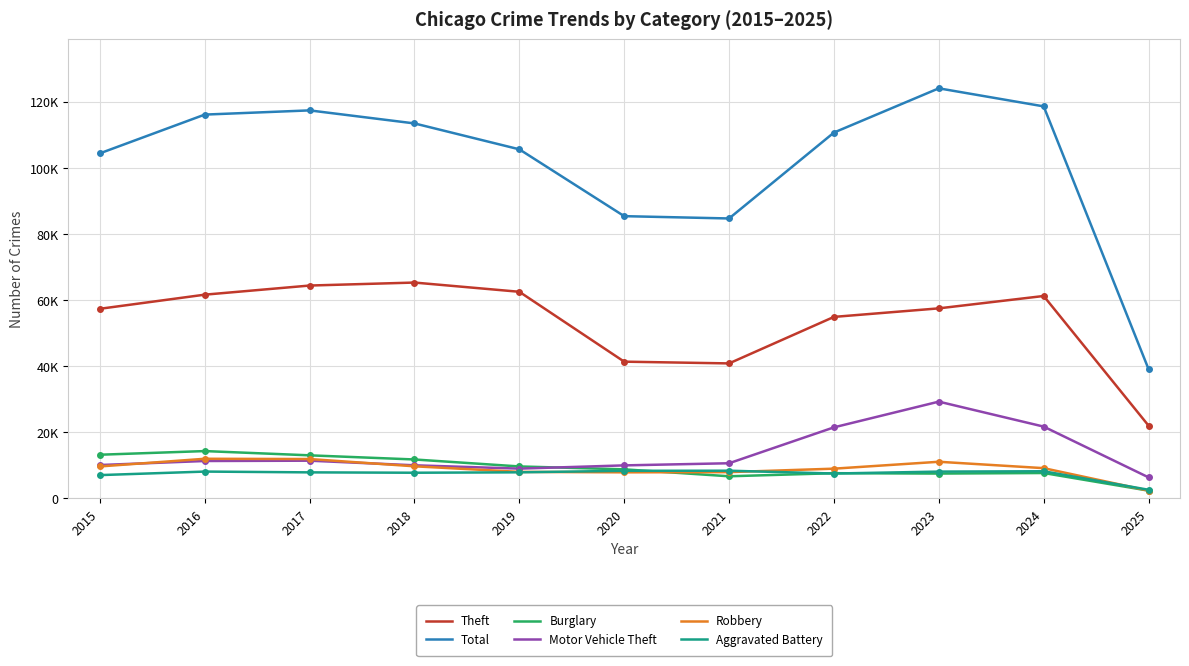

Between 2015 and 2024, which series saw the biggest shift?

Total